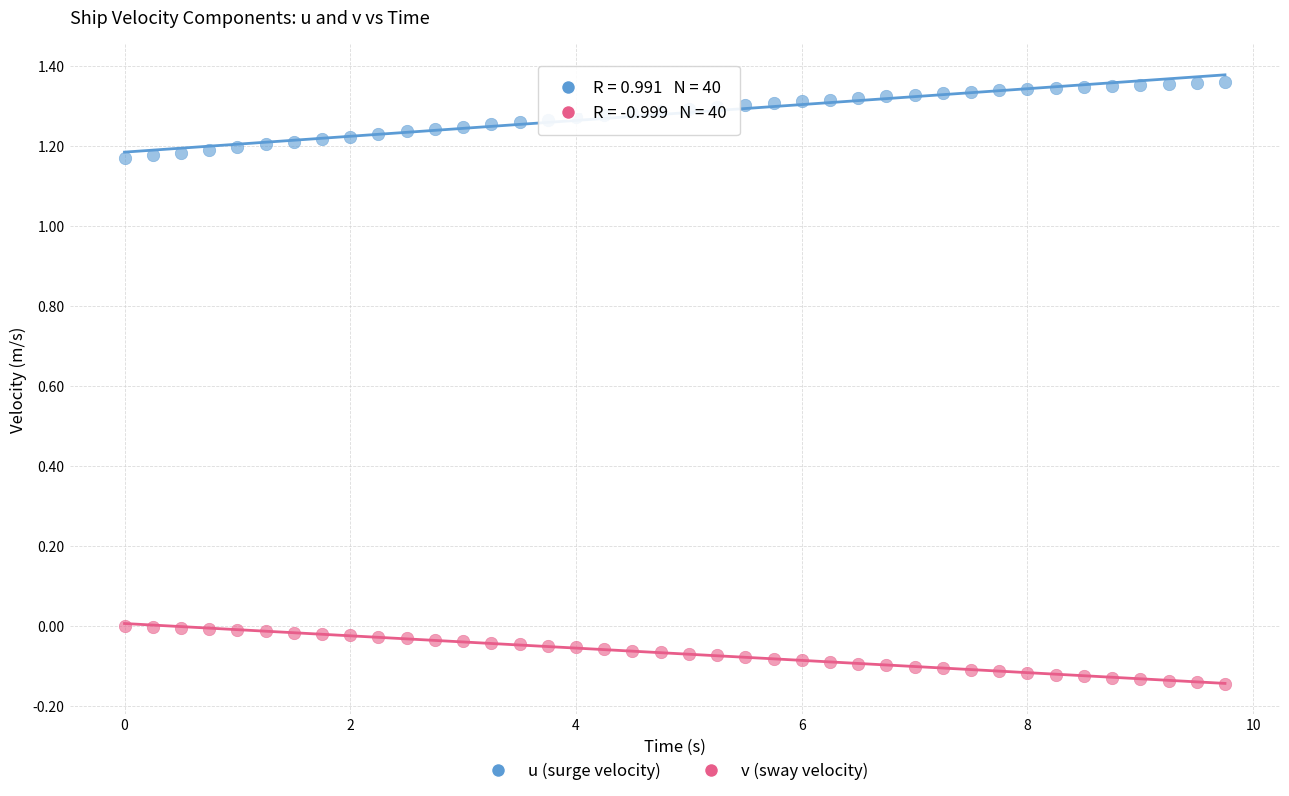

Which series has the largest Y range (max minus min)?

u (surge velocity)